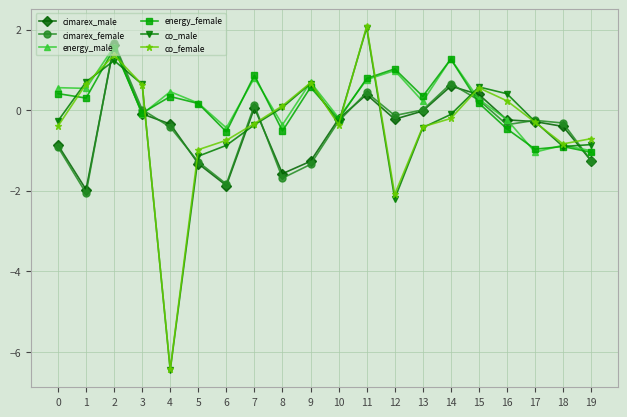

What is the value of the co_female point at the 16th from the left?

0.6